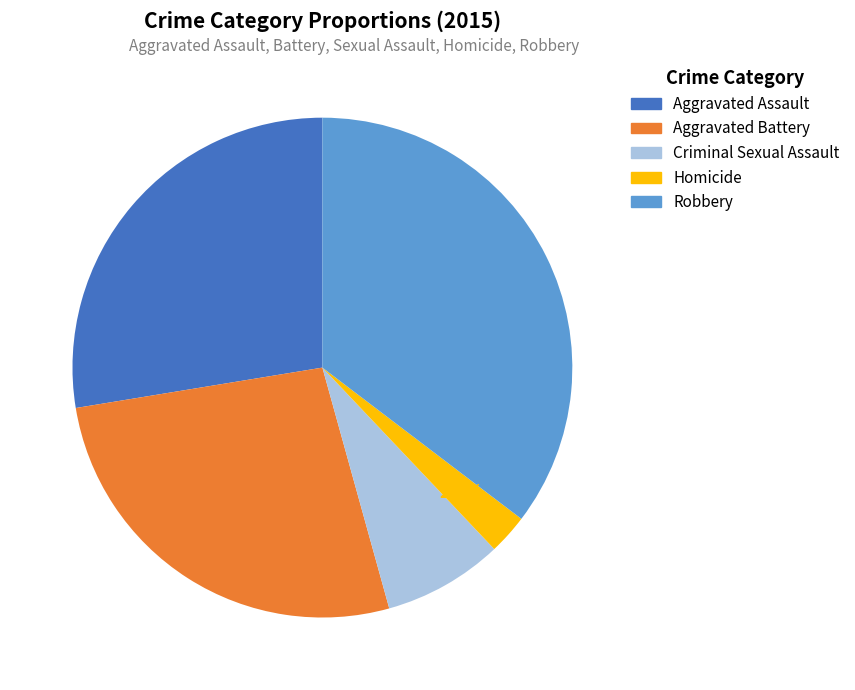

How many slices are in this pie chart?

5